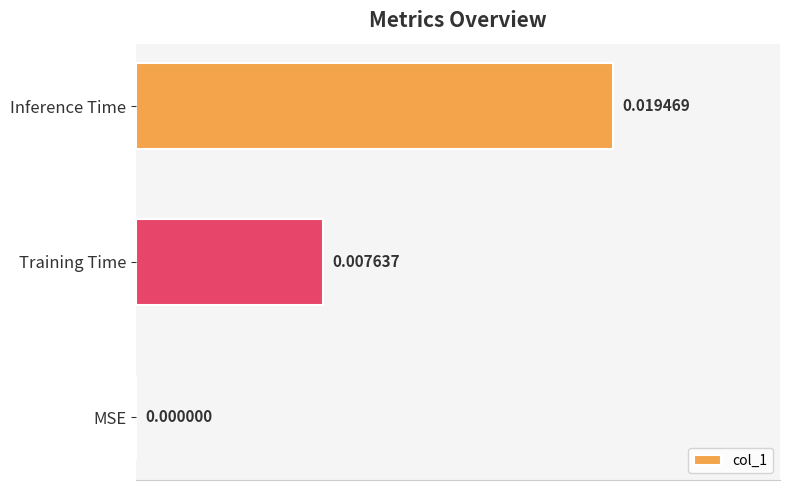

Are the bars horizontal?

Yes